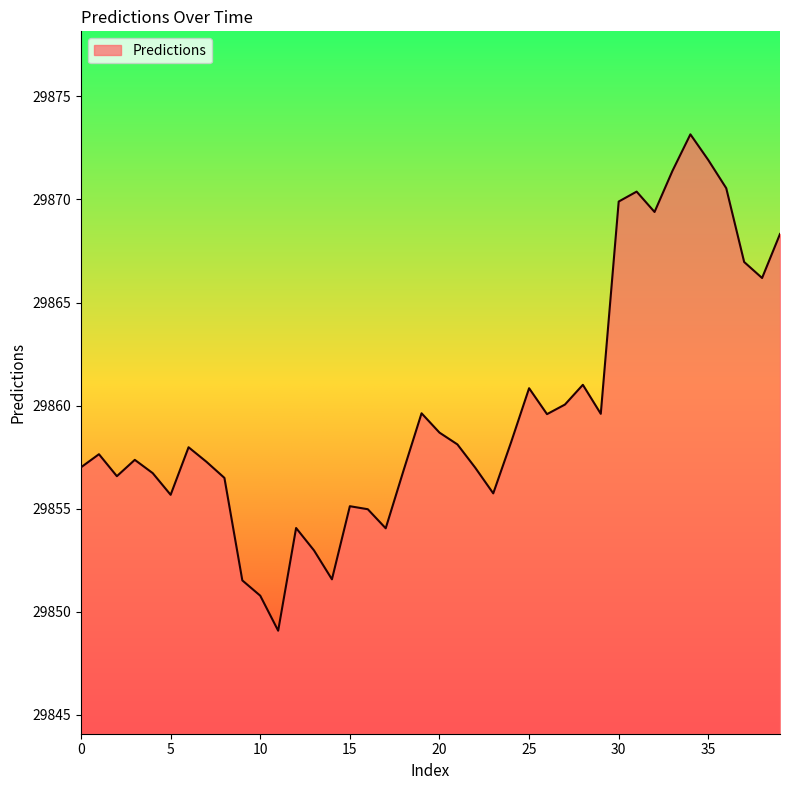

What is the difference between the maximum and minimum values?

24.1